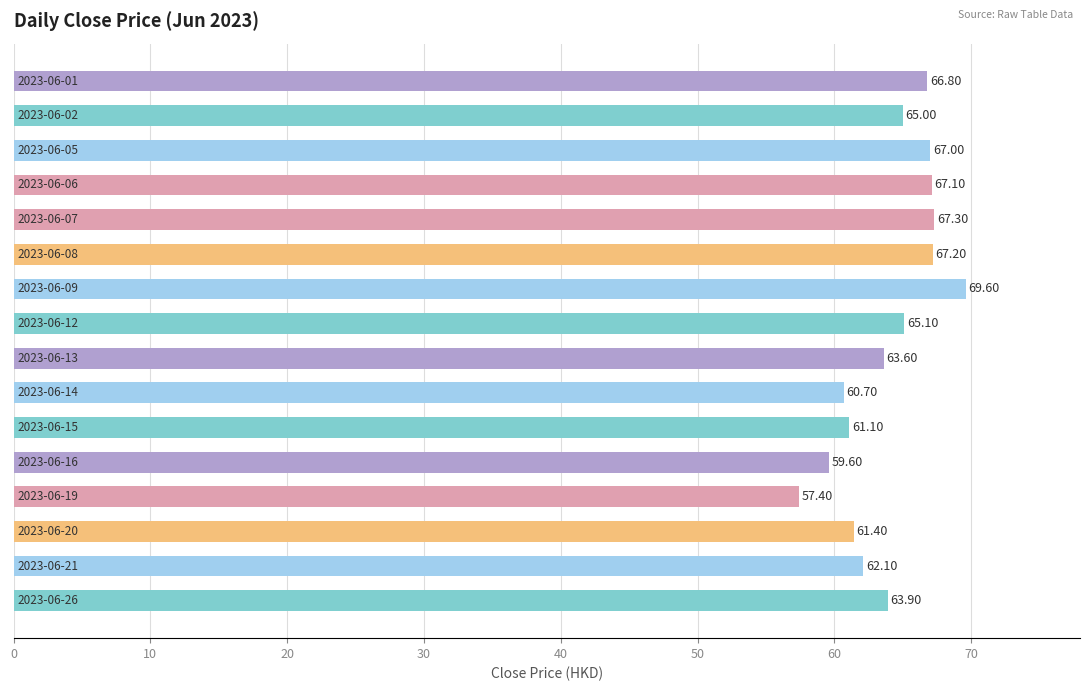

What is the difference between the second highest and second lowest values?

7.7